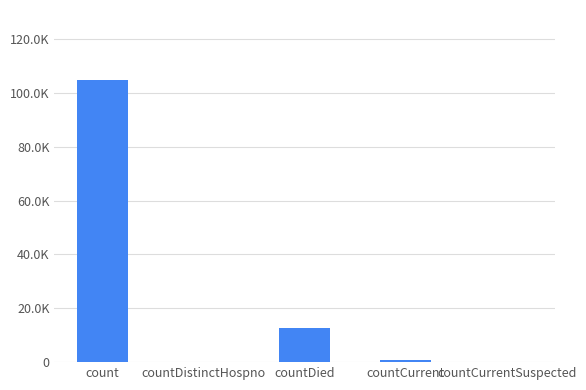

True or false: the data shows 557 at countCurrent.

False